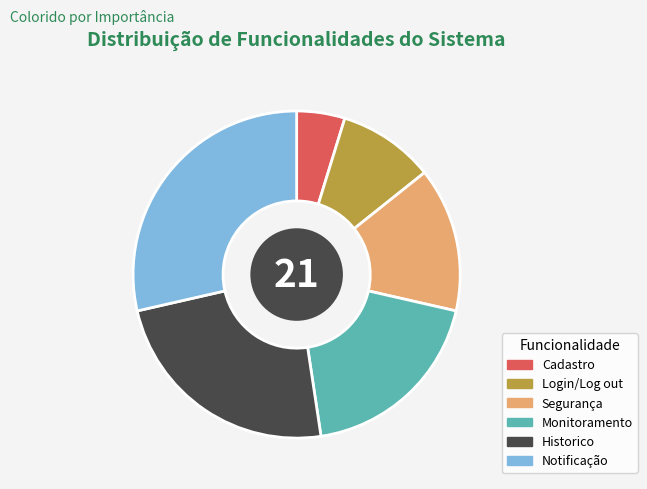

Is the sum of Segurança and Notificação greater than half?

No